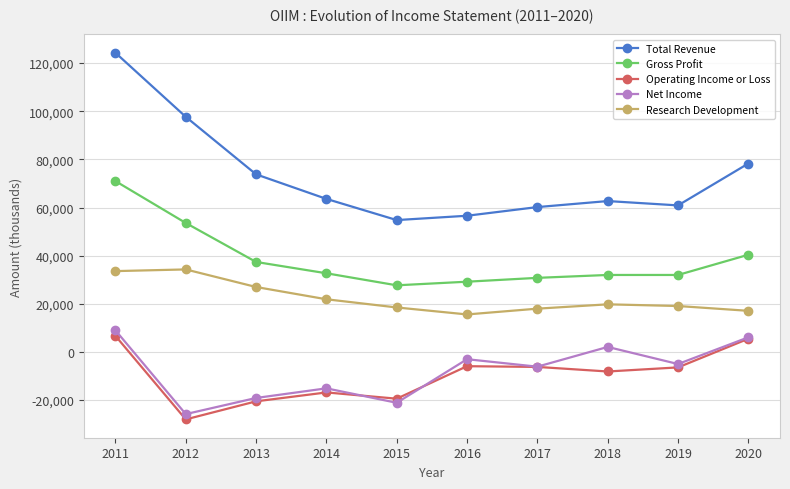

What is the highest value of the Net Income series?

9000